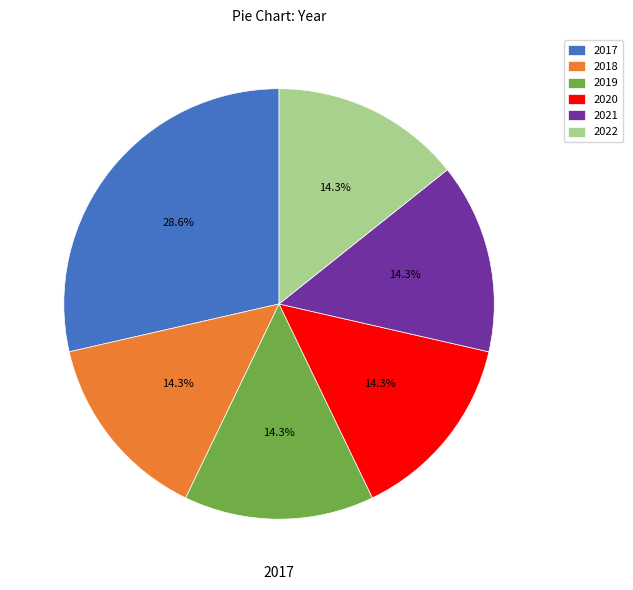

Which category has the biggest portion of the pie?

2017